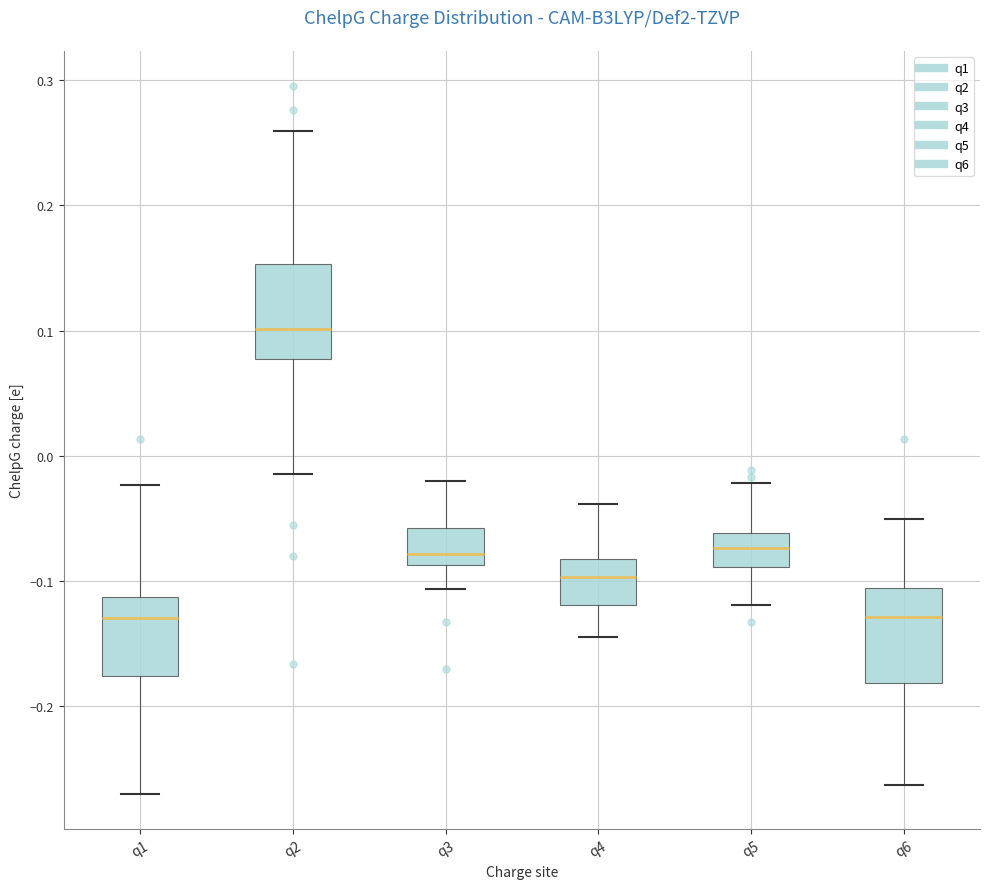

Where does the lower whisker of the box for q5 end on the y-axis? The values are not printed on the chart, so give them approximately, as read against the axis.

-0.12